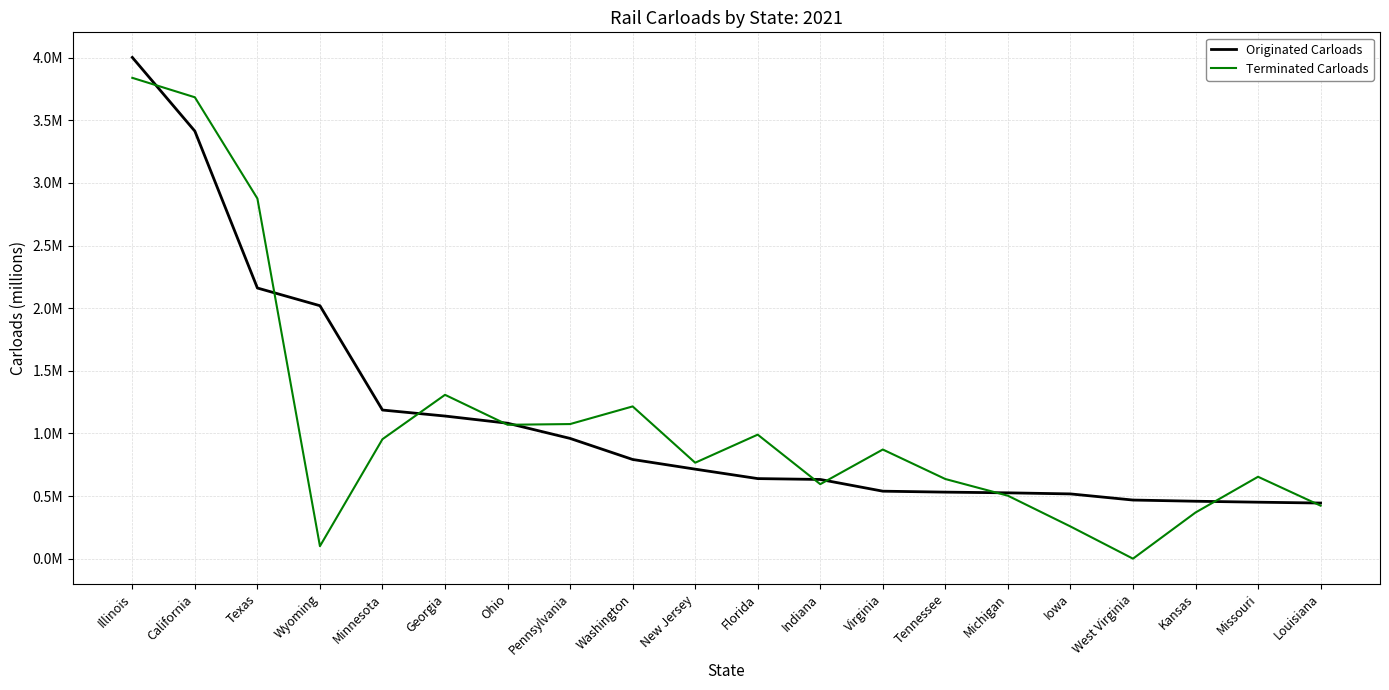

What is the maximum value for Originated Carloads?

4.0